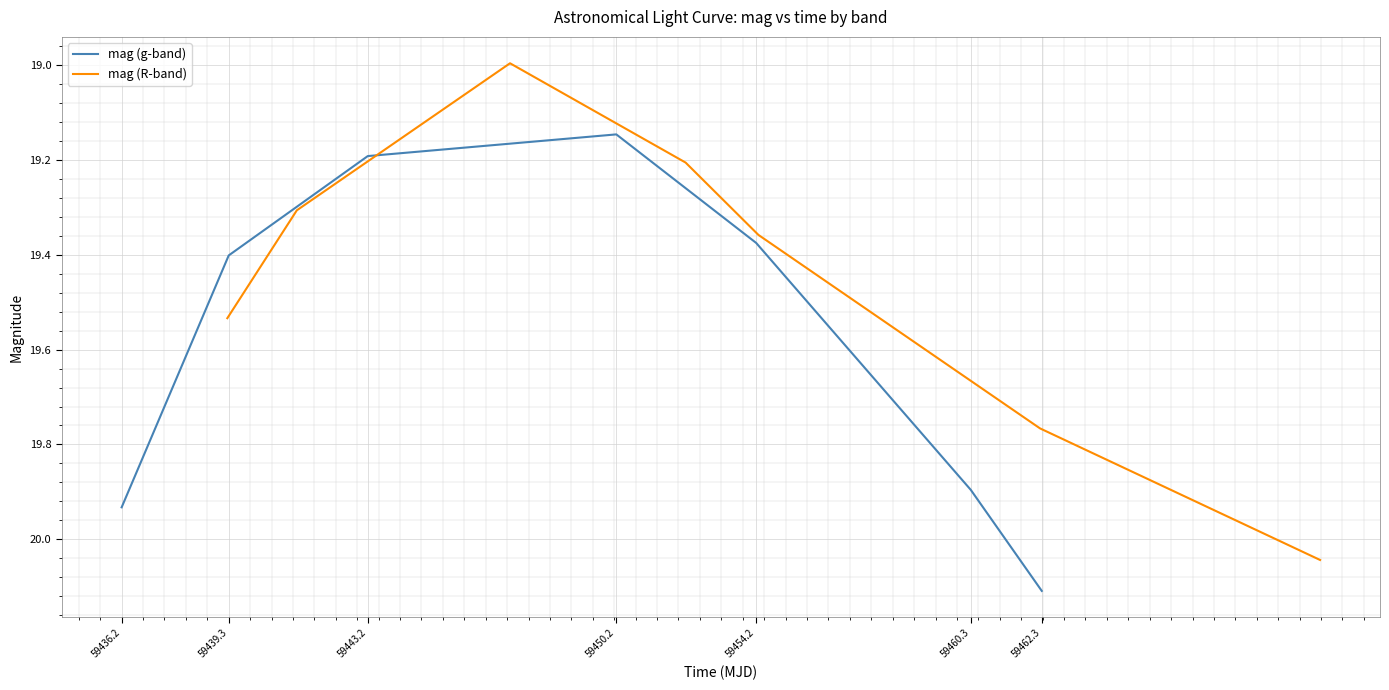

Is it true that mag (g-band) equals 10.9 at 59460.3?

False